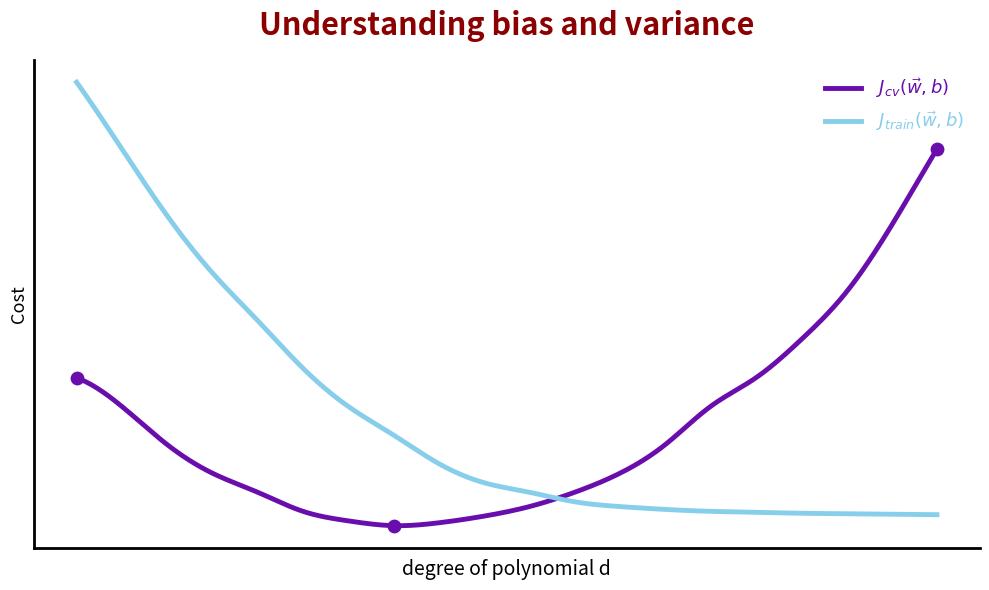

Which series has the largest total across all categories?

J_train